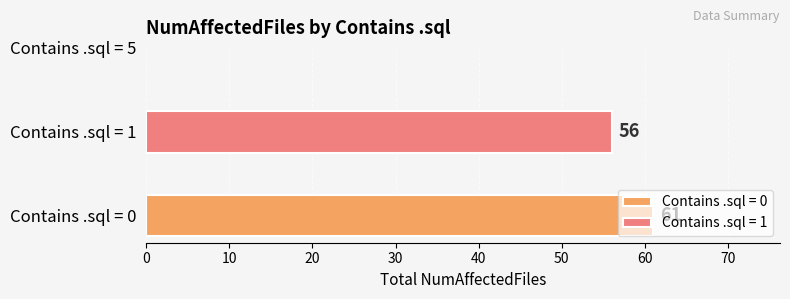

List the series in order of their peak value, lowest first.

Contains .sql = 1, Contains .sql = 0